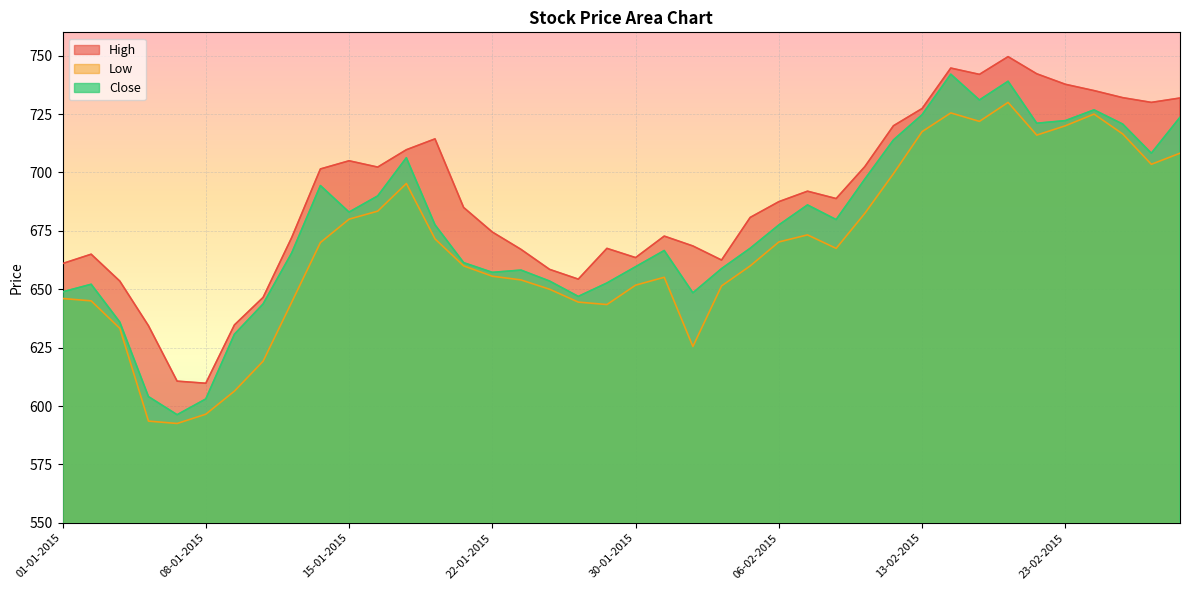

What is the difference between the maximum and minimum values in the Close series?

145.8